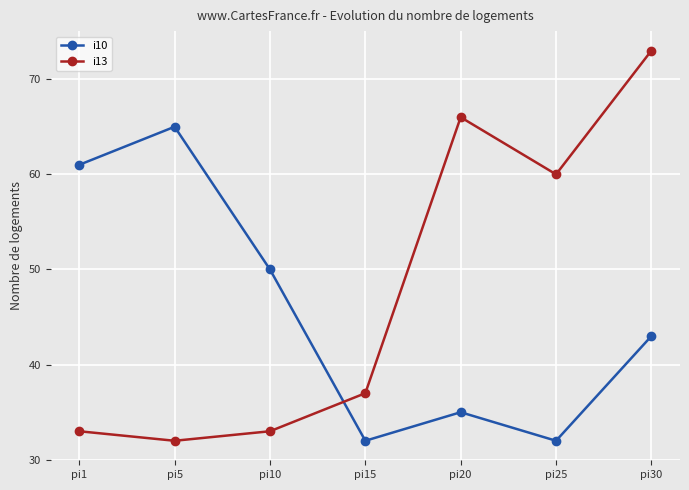

Where is the first local minimum for i10?

pi15